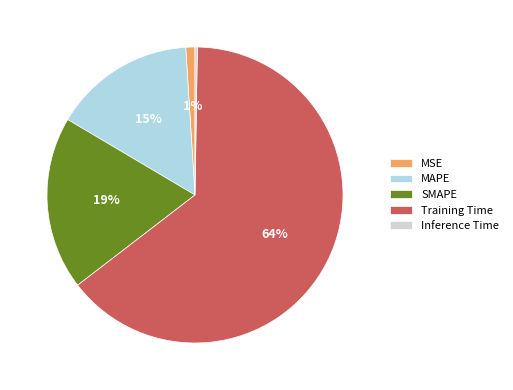

Which category has the biggest portion of the pie?

Training Time